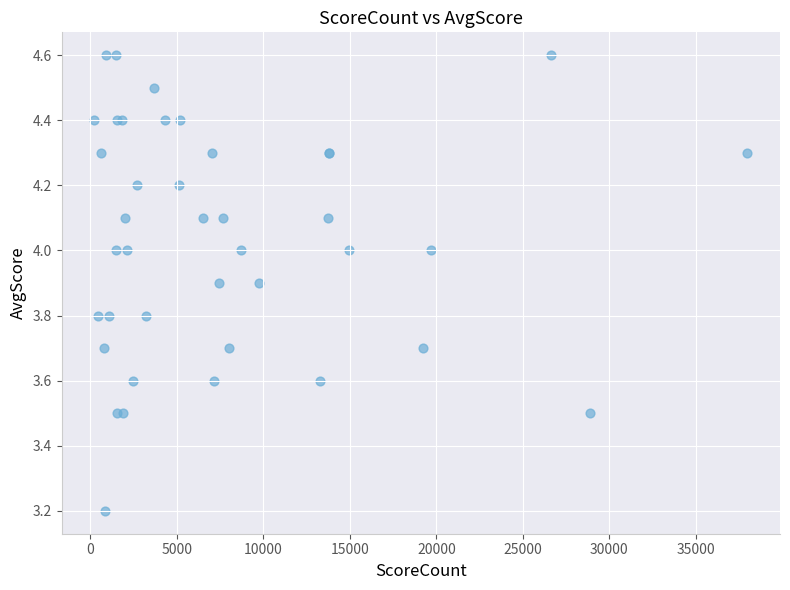

What Y value in the scatter plot is closest to 3?

3.2